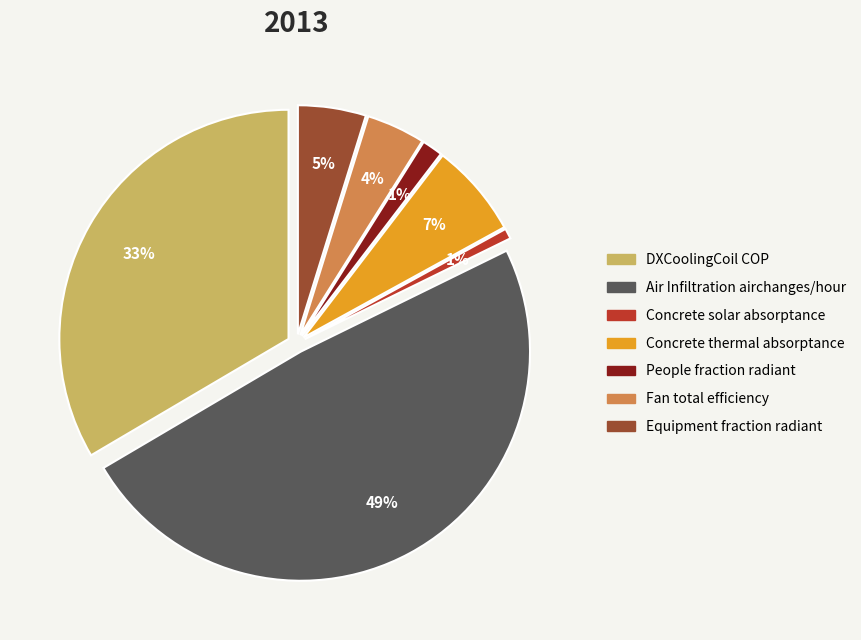

What percentage do Equipment fraction radiant and Concrete solar absorptance together represent?

5.5%